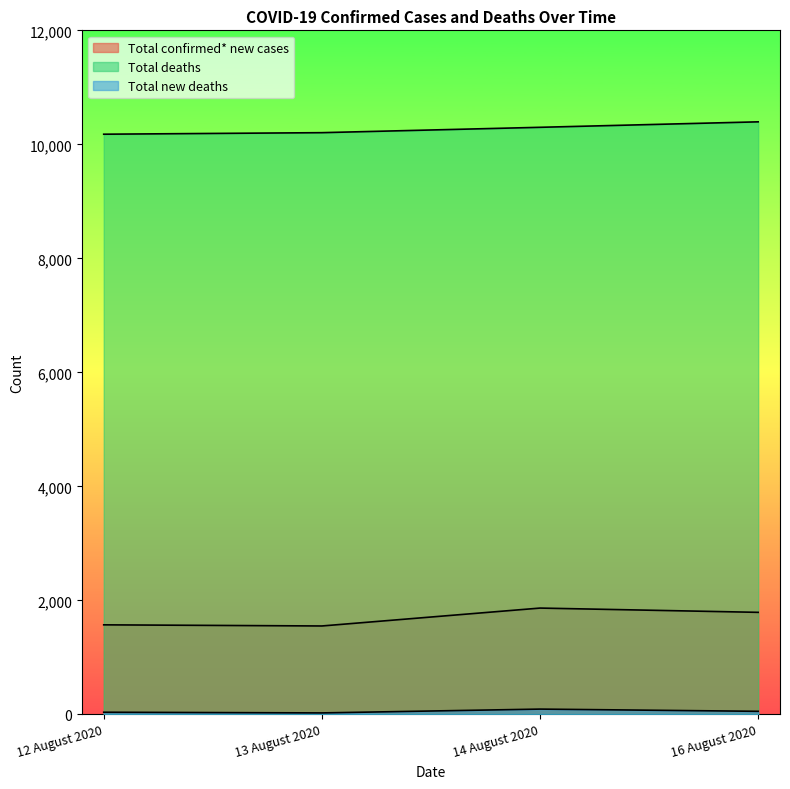

Reading left to right, what are all the values shown in this chart?

Total confirmed* new cases: 12 August 2020=1572	13 August 2020=1552	14 August 2020=1866	16 August 2020=1791
Total deaths: 12 August 2020=10178	13 August 2020=10205	14 August 2020=10299	16 August 2020=10395
Total new deaths: 12 August 2020=39	13 August 2020=27	14 August 2020=94	16 August 2020=55